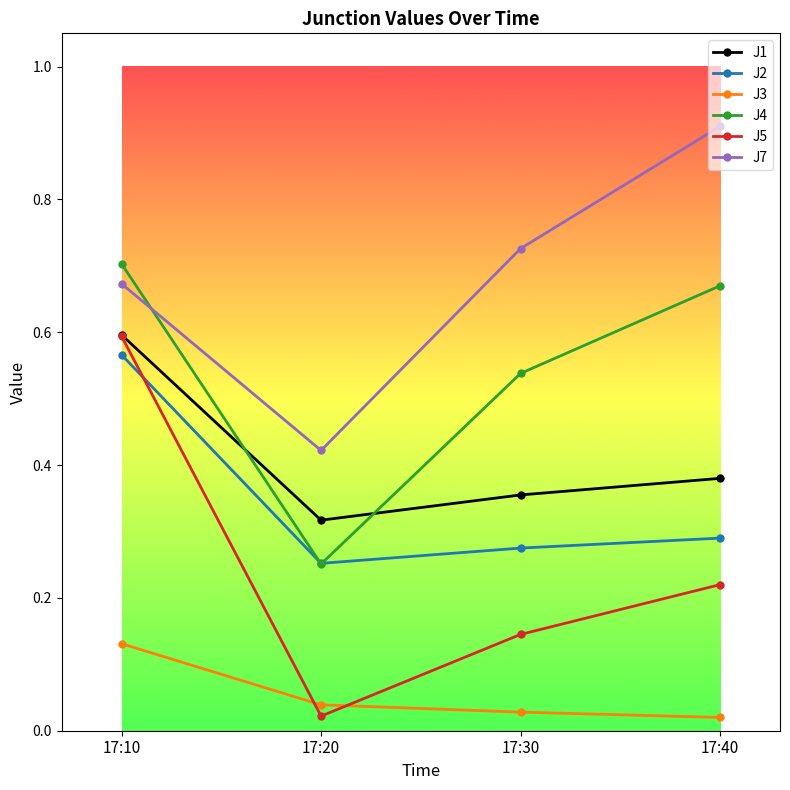

True or false: J1 has more than 2 points higher than both neighbors.

False